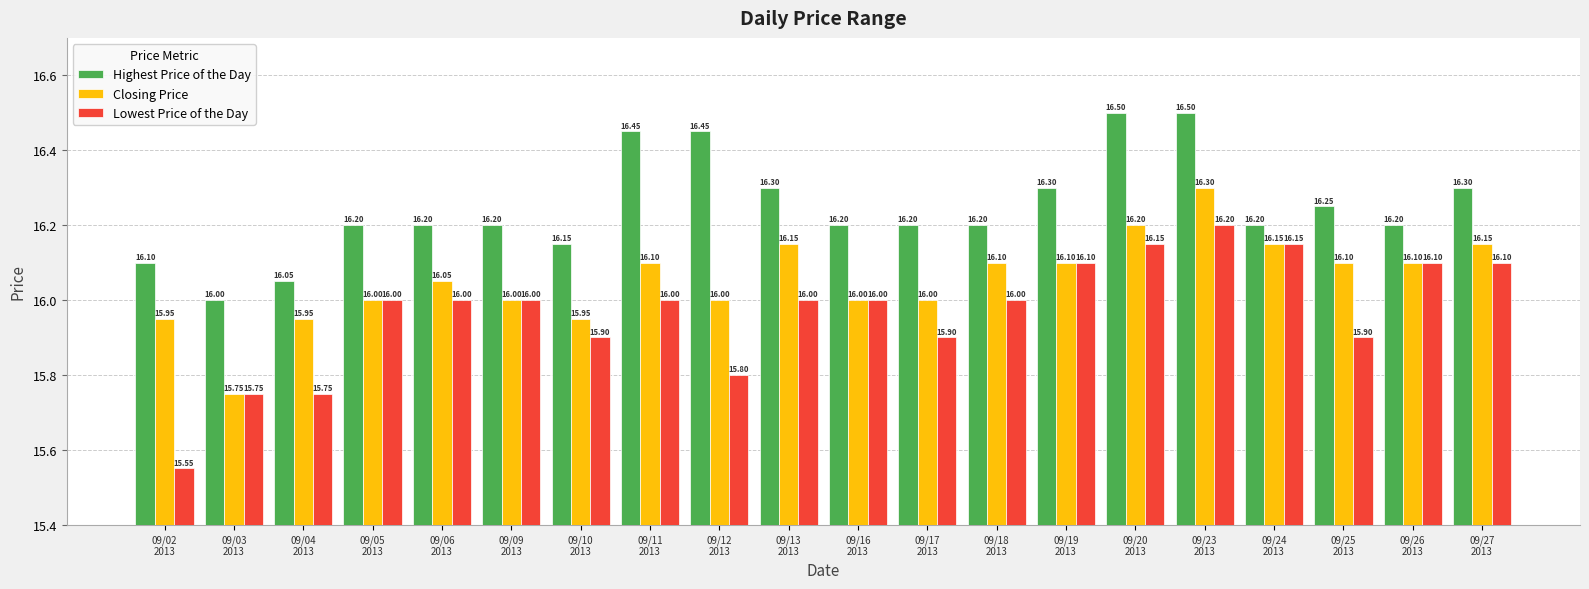

What is the label of the 16th bar from the right?

09/06
2013